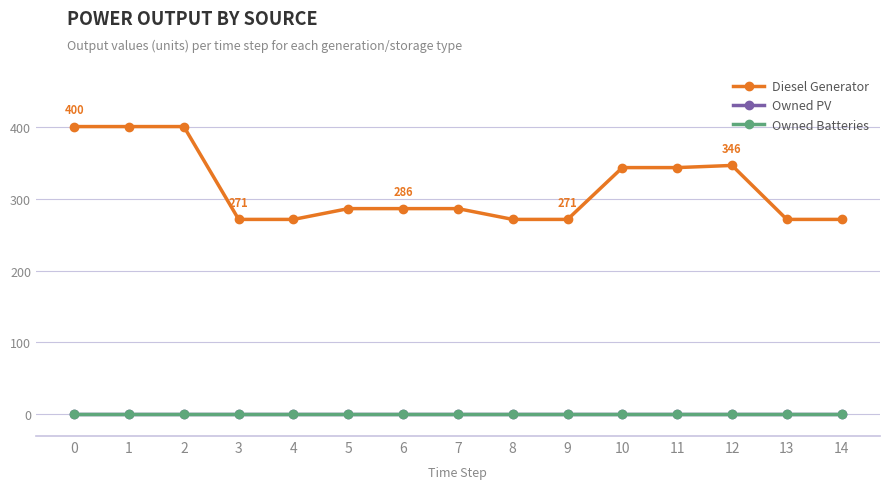

The value of Diesel Generator at 10 is 343. True or false?

True